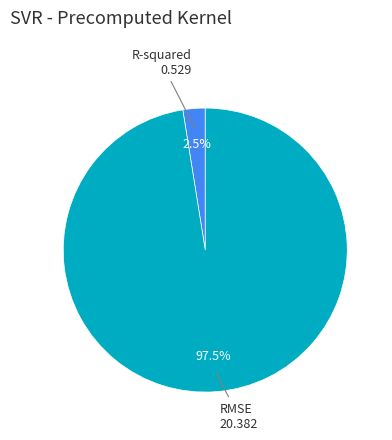

Is there a majority slice in this chart?

Yes